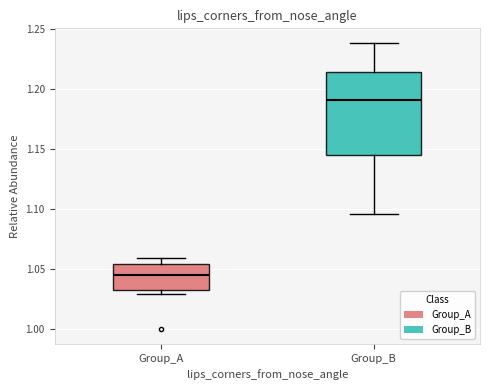

Reading left to right, read every box against the y-axis: the position of its median line, the range the box covers, and the ends of its whiskers. The values are not printed on the chart, so give them approximately, as read against the axis.

Group_A: median 1.045, box 1.035 to 1.055, whiskers 1.030 to 1.060
Group_B: median 1.190, box 1.145 to 1.215, whiskers 1.095 to 1.240